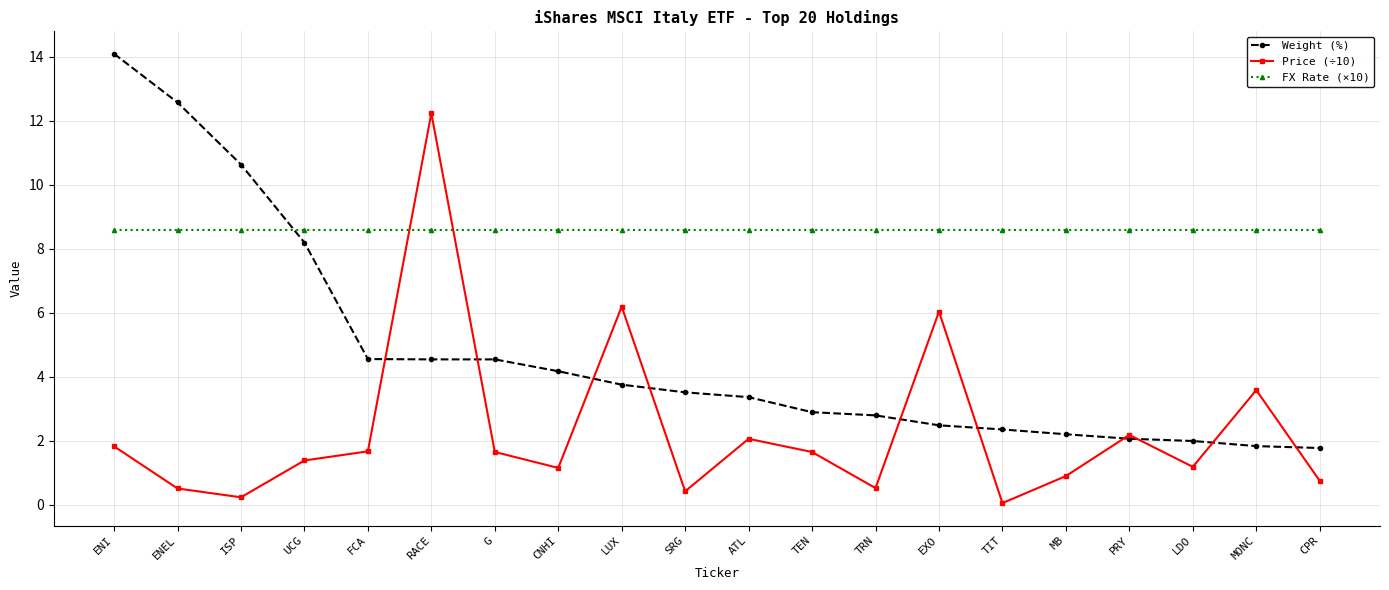

The Weight (%) series shows 16.5 at ISP. True or false?

False